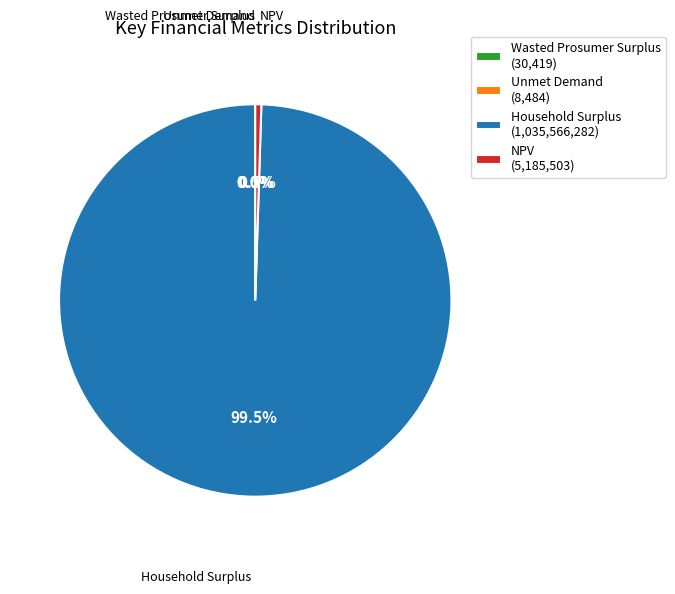

Which slice is the largest?

Household Surplus